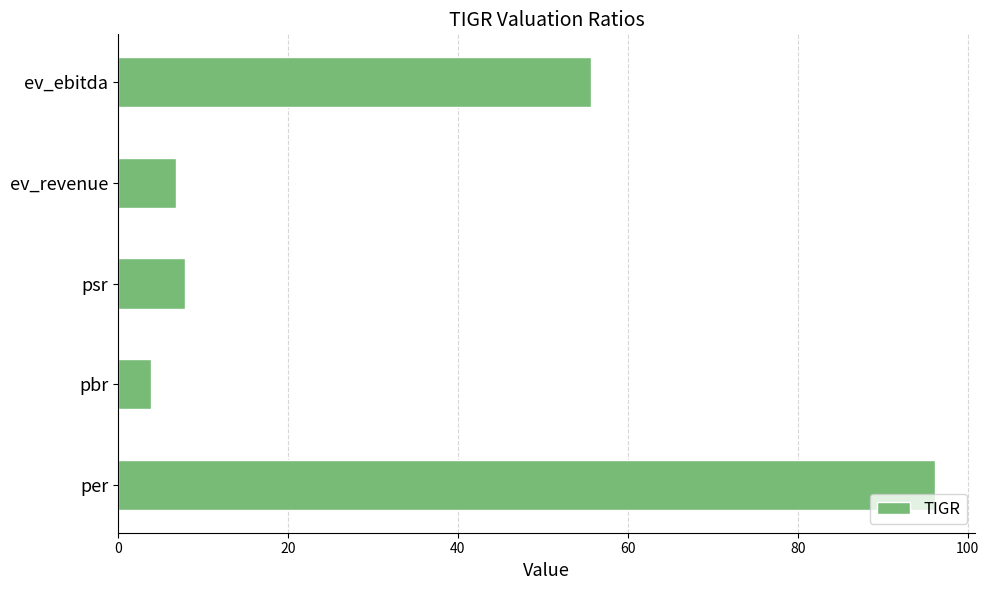

What is the difference between the maximum and minimum values?

92.2